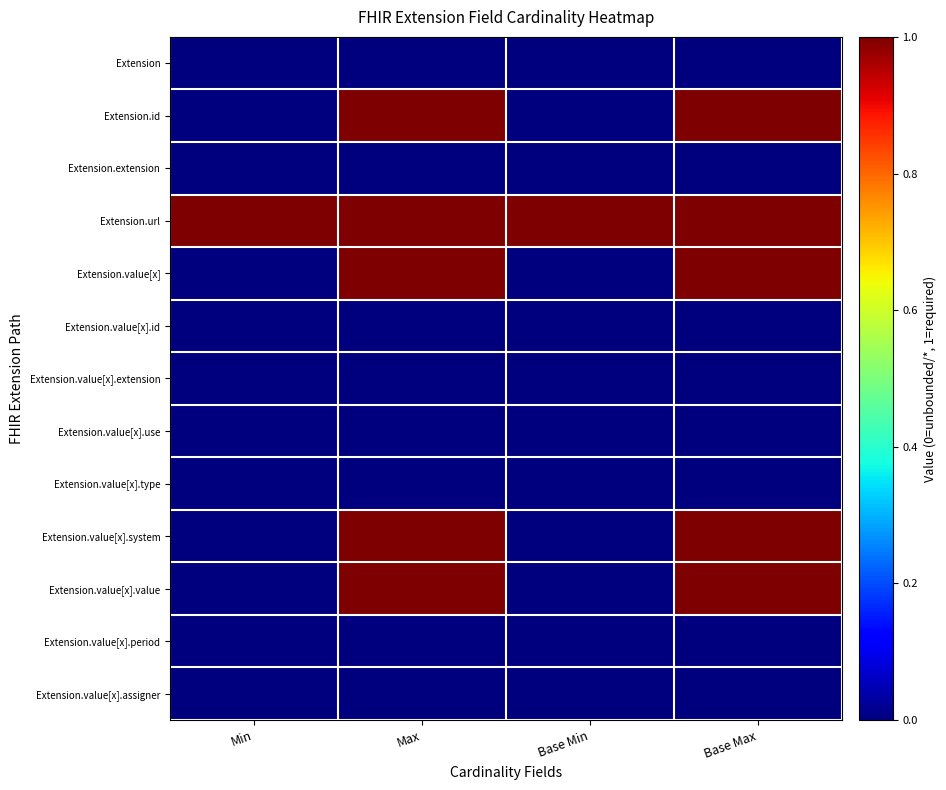

How many categories are shown in the chart?

4